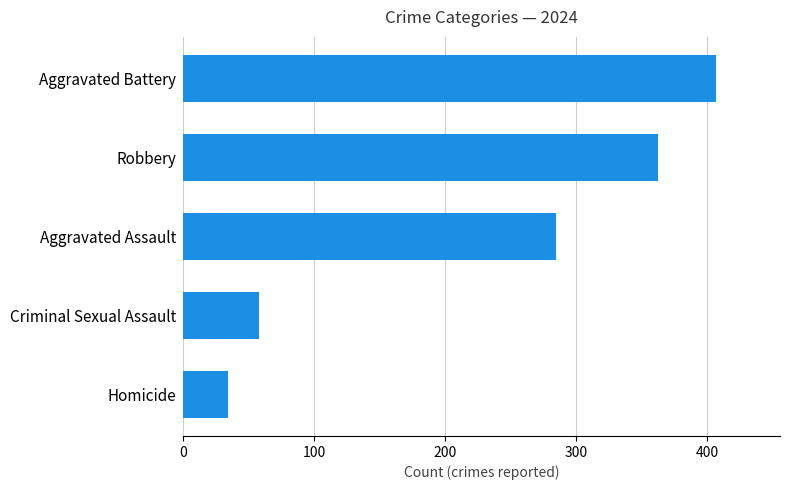

Which has a higher value, Homicide or Aggravated Battery?

Aggravated Battery